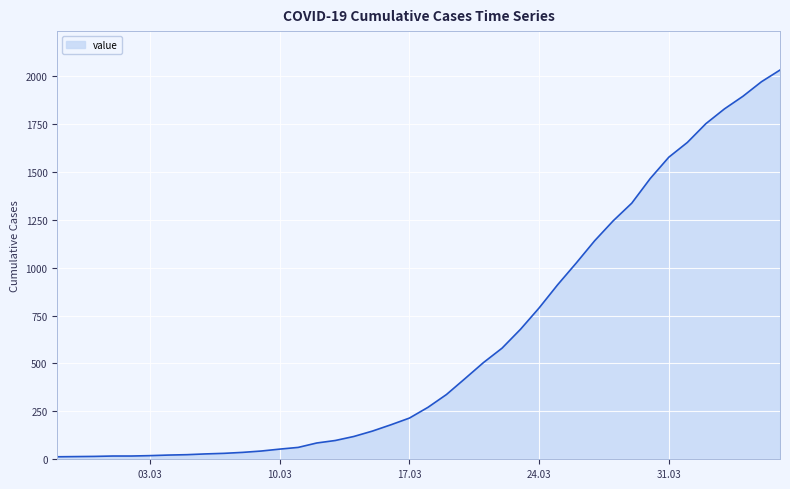

What is the difference between the maximum and minimum values?

2019